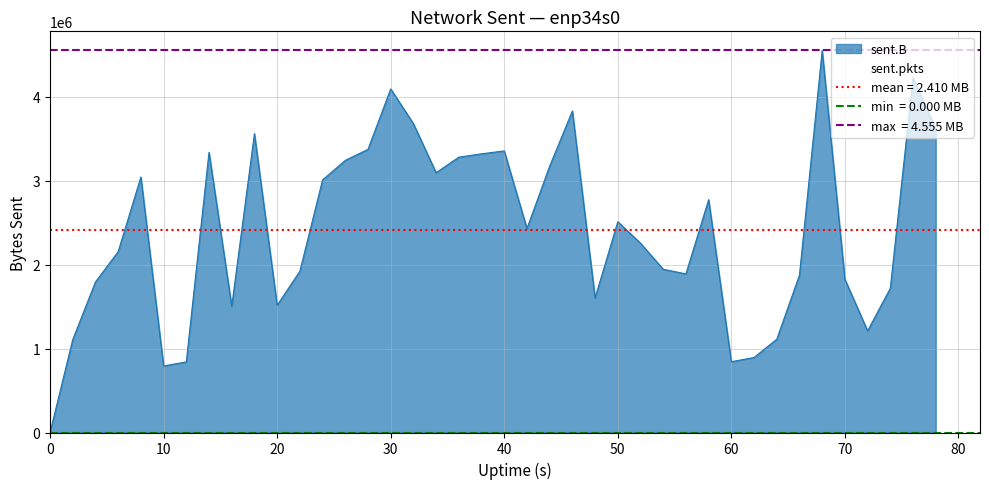

Read the value at 72, to the nearest 100.

1211900